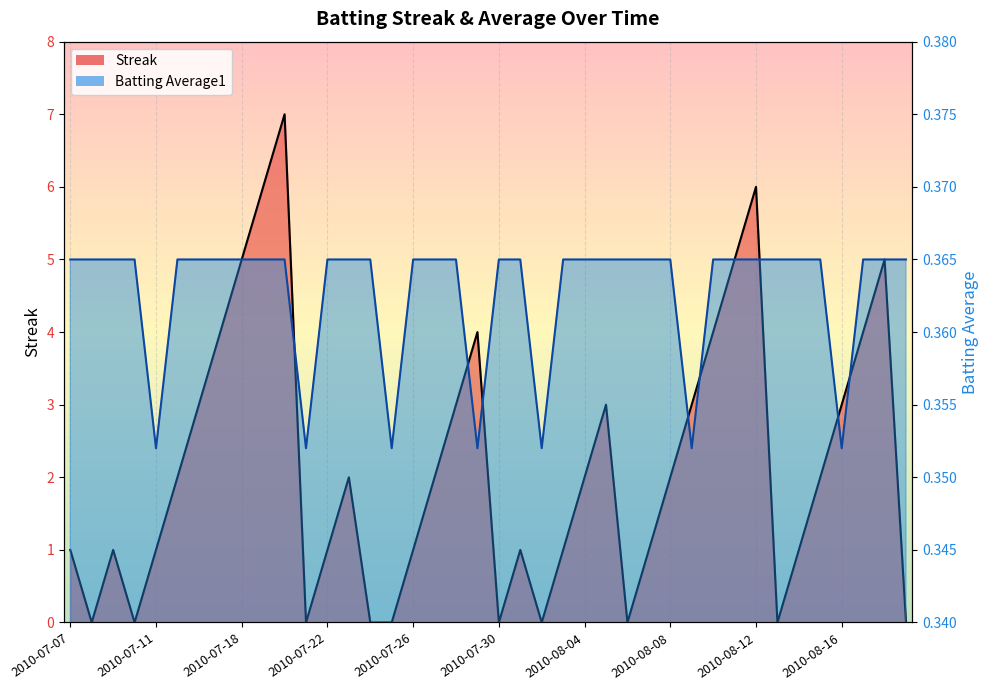

At which category does Batting Average1 reach its first local valley?

2010-07-11